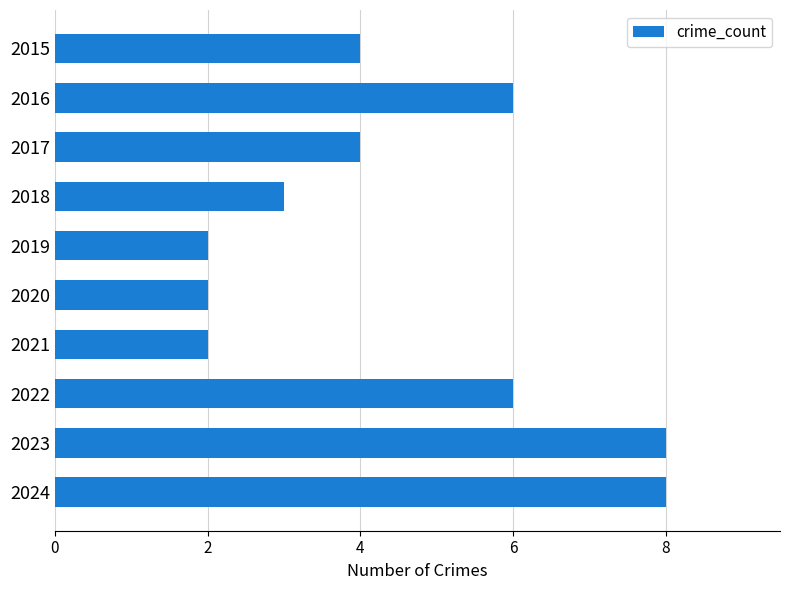

What is the greatest value displayed?

8